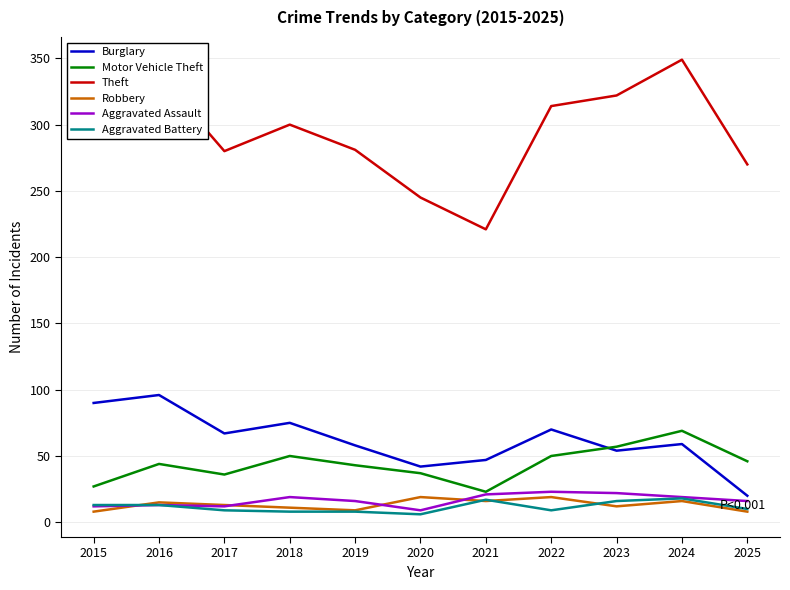

True or false: Aggravated Battery and Theft intersect in this chart.

False